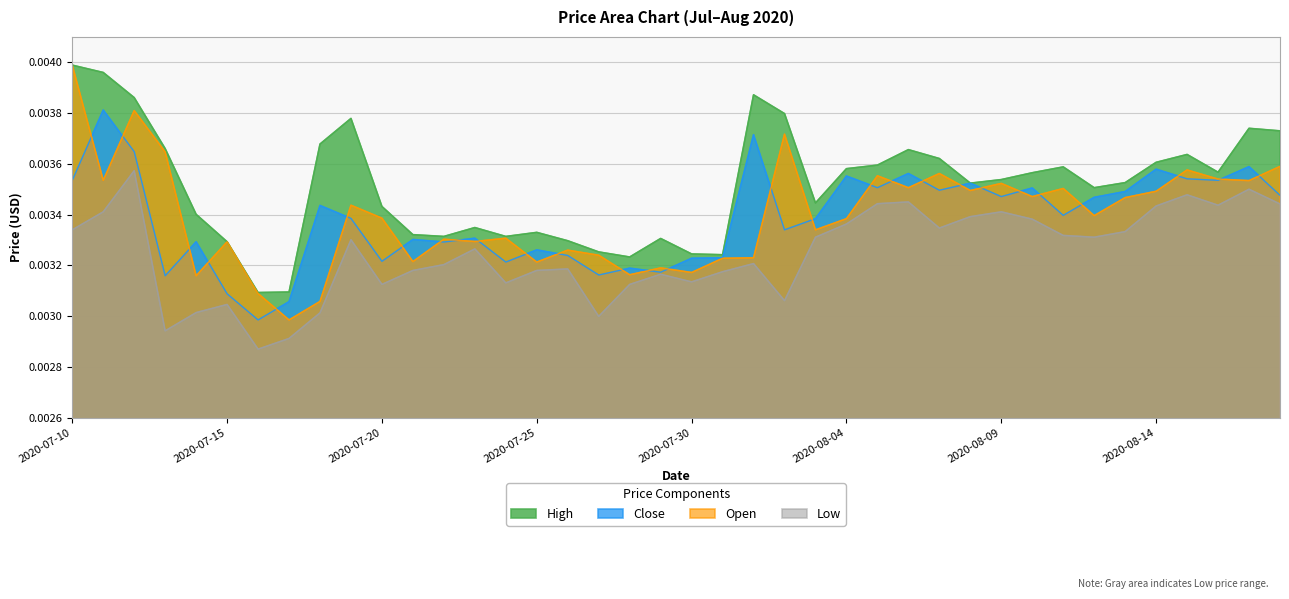

What is the label of the 39th point from the right?

2020-07-11